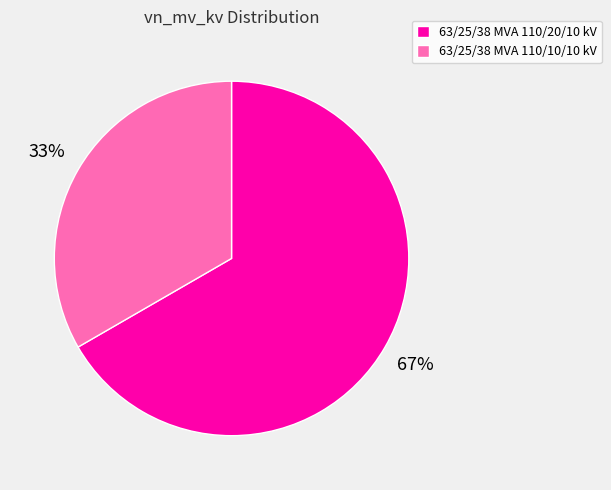

Which slice is the largest?

63/25/38 MVA 110/20/10 kV